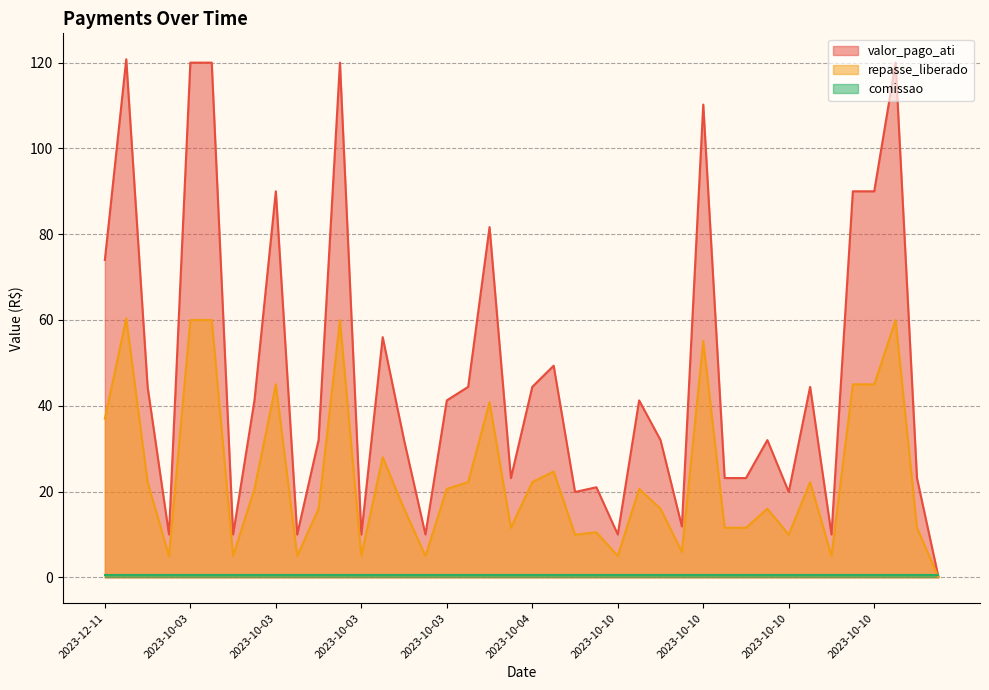

Where is the first local minimum for repasse_liberado?

2023-10-03